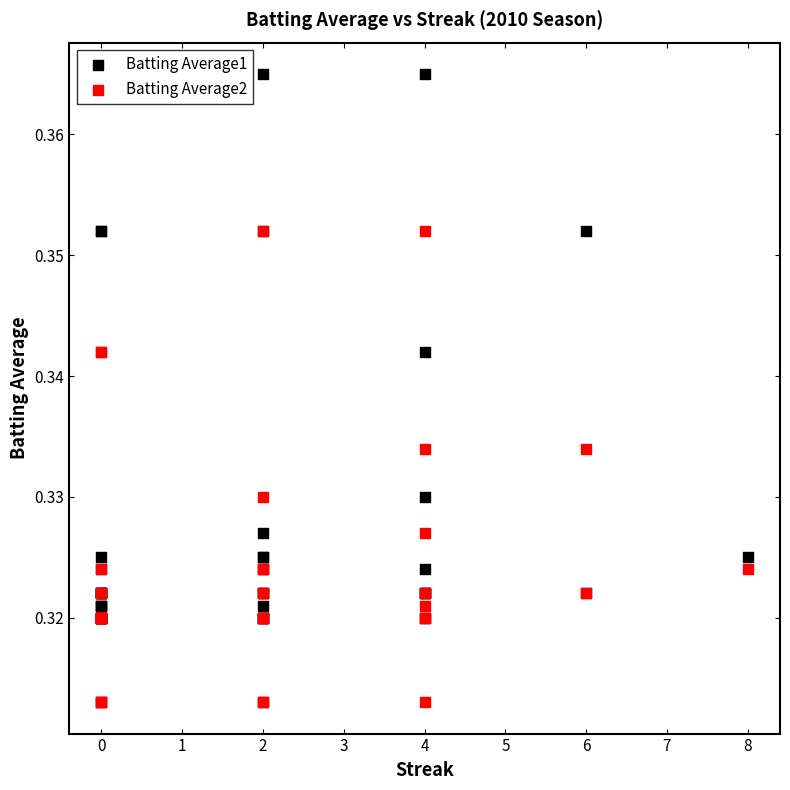

Which series has the widest spread of Y values?

Batting Average1